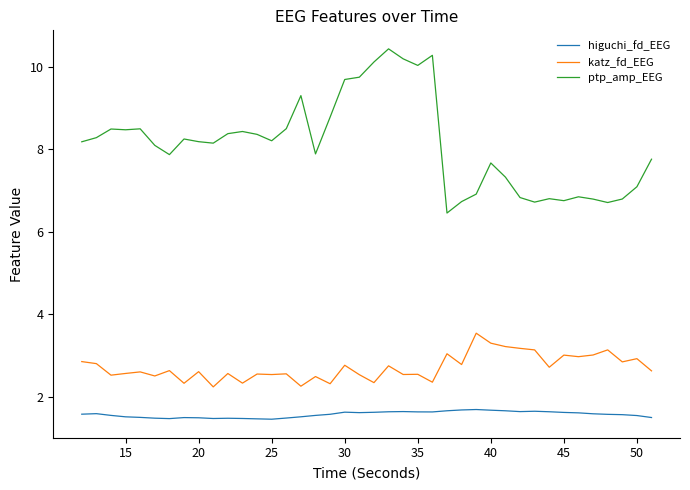

List the series in order of their overall mean, highest first.

ptp_amp_EEG, katz_fd_EEG, higuchi_fd_EEG